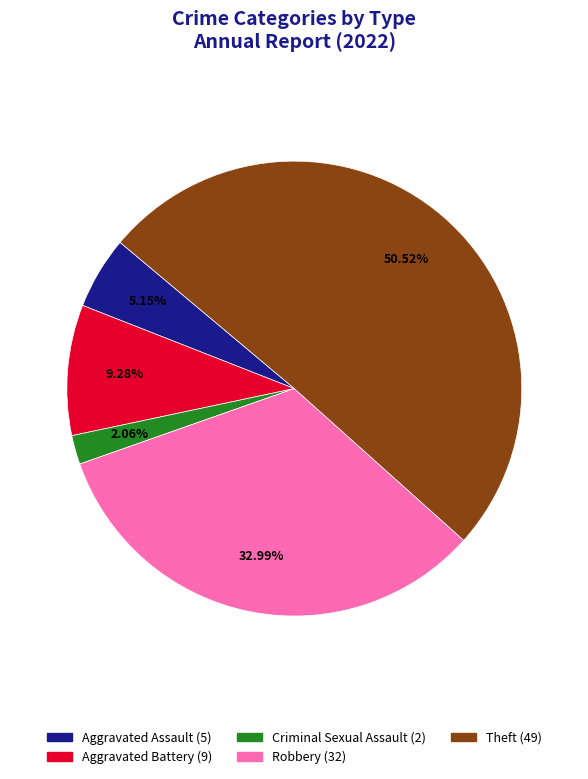

How many segments does this pie chart have?

5